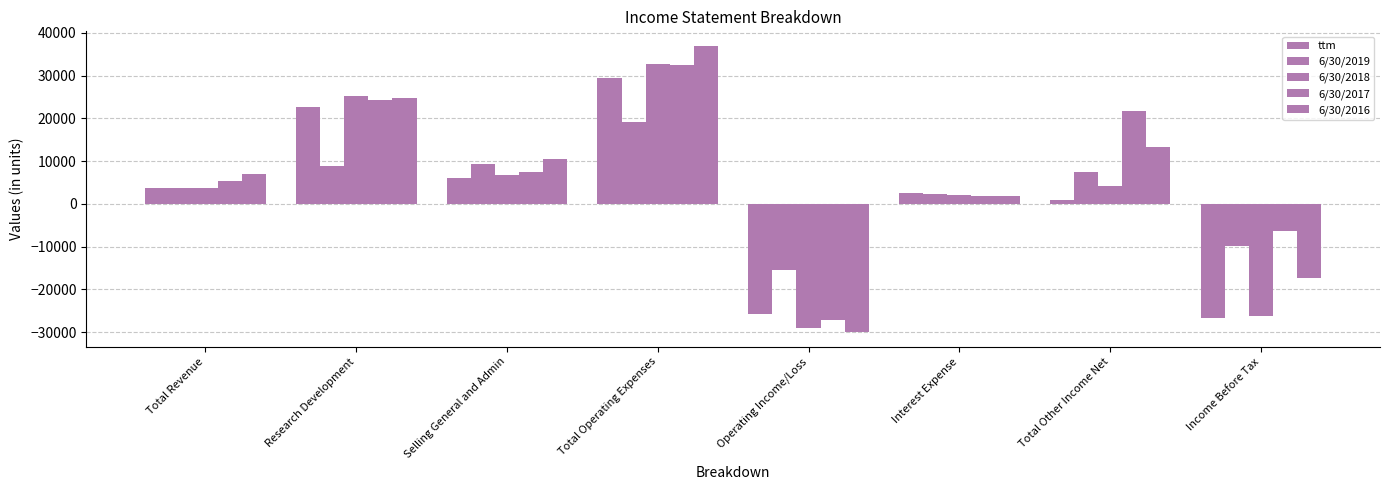

How many groups of bars are there?

8